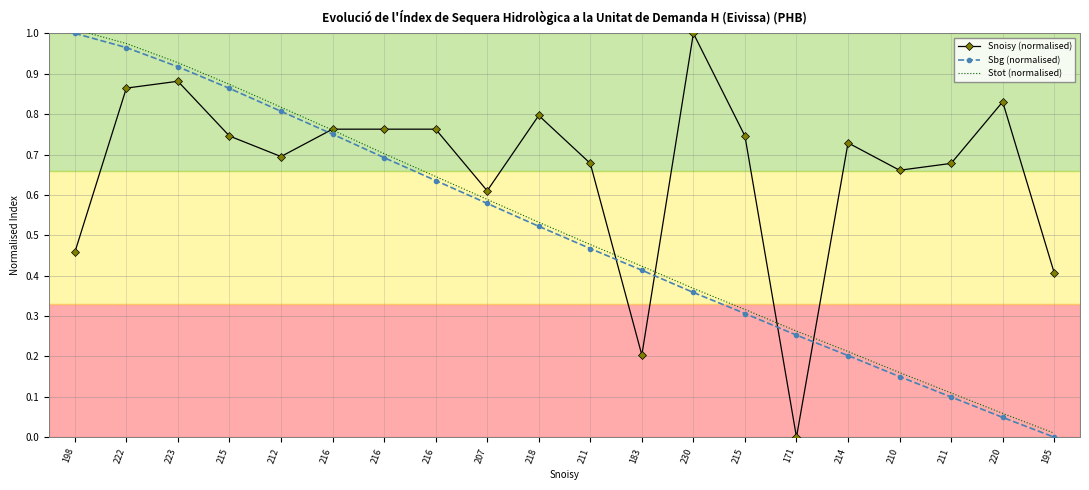

The value of Snoisy (normalised) at 211 is 0.7. True or false?

True